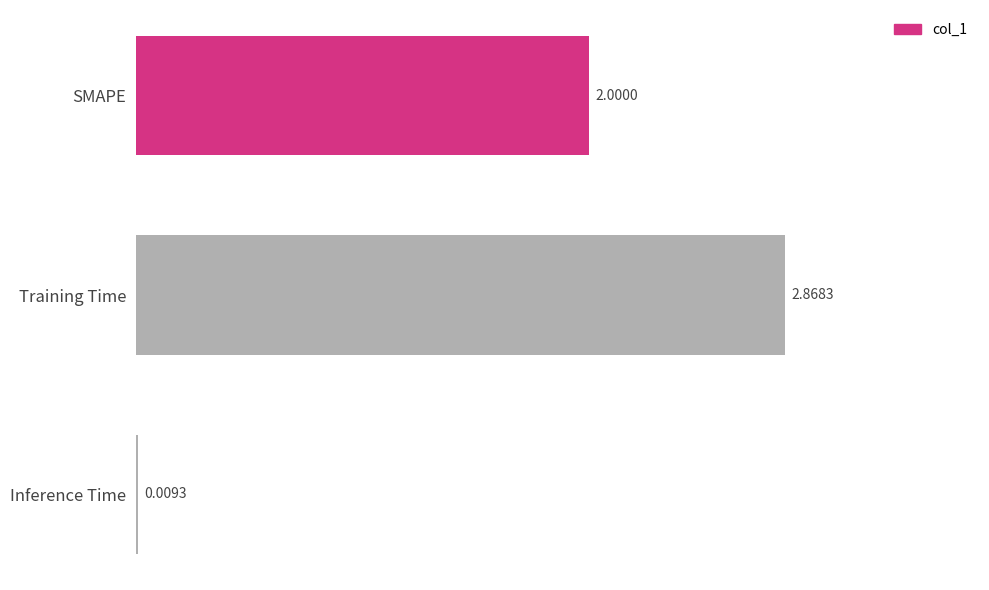

How many categories are shown in the chart?

3